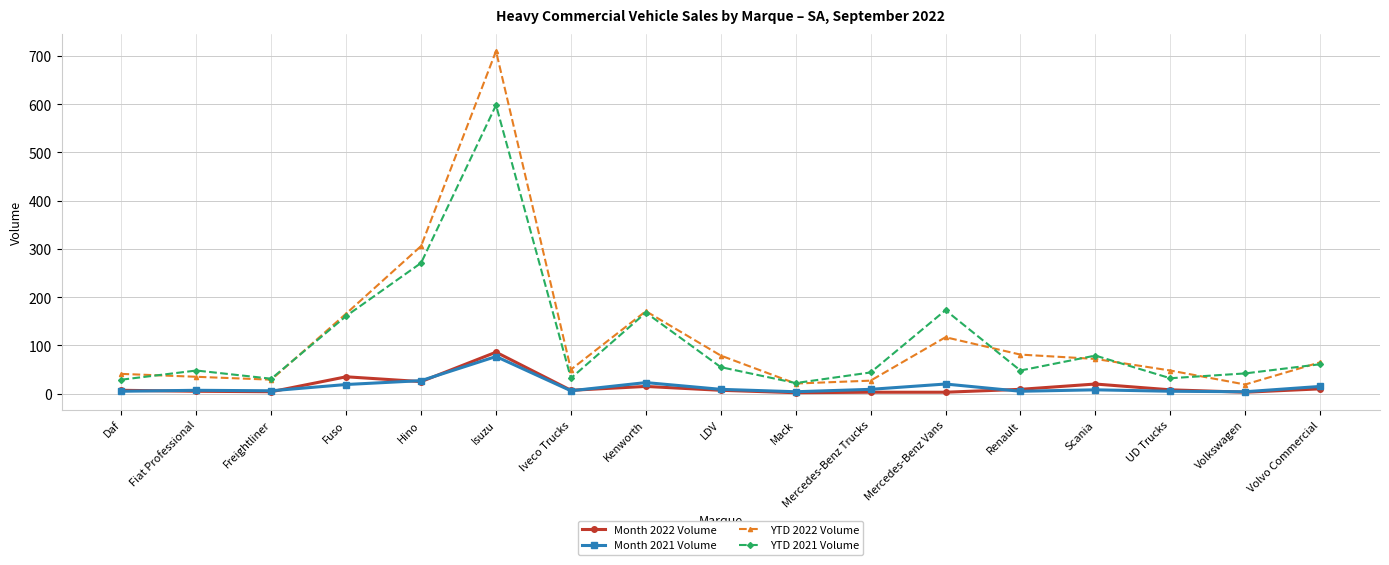

What is the approximate value of YTD 2021 Volume at Fuso, to the nearest 100?

200